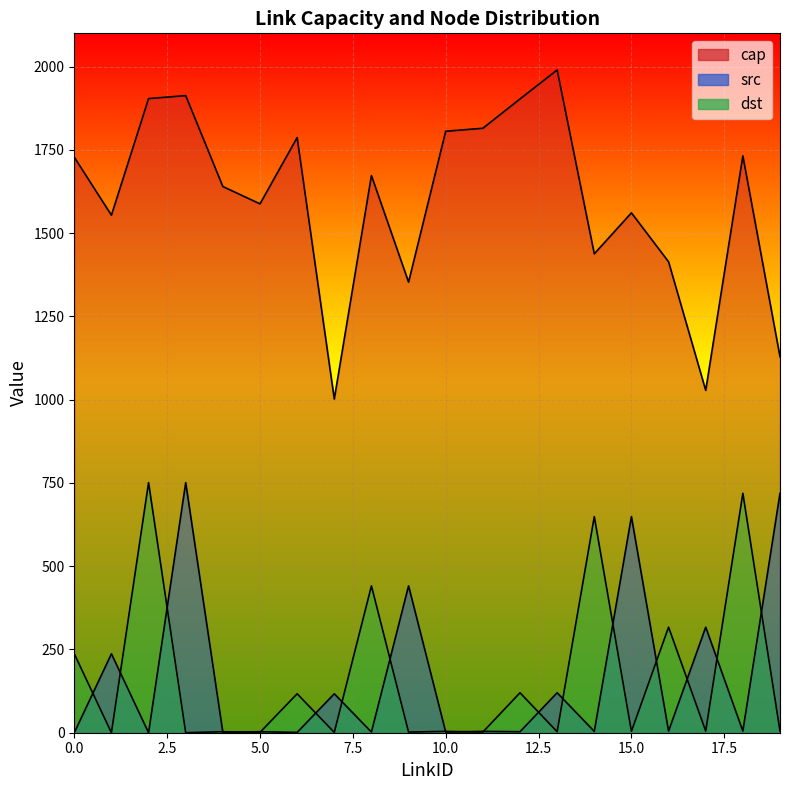

What is the average value of the cap series?

1598